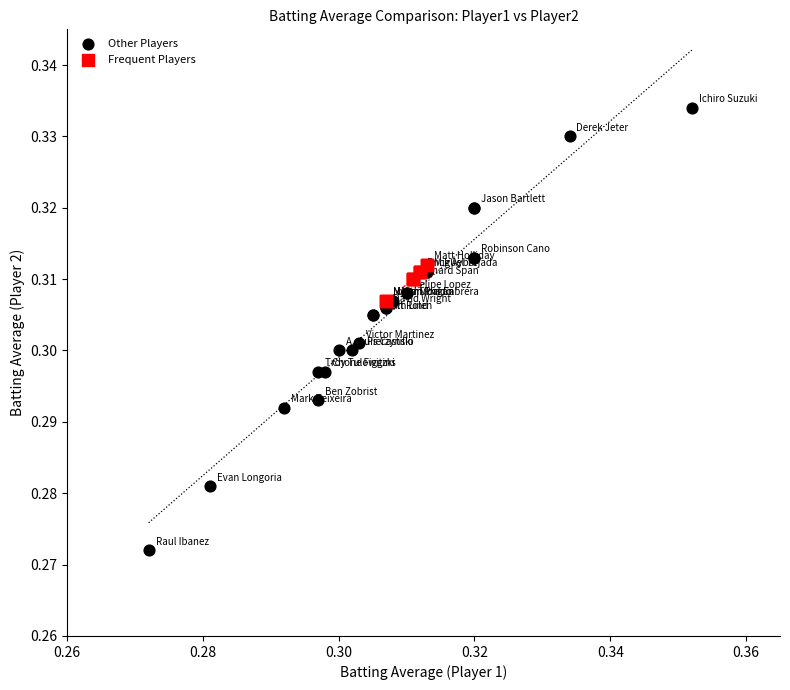

Which series reaches the minimum Y coordinate?

Other Players